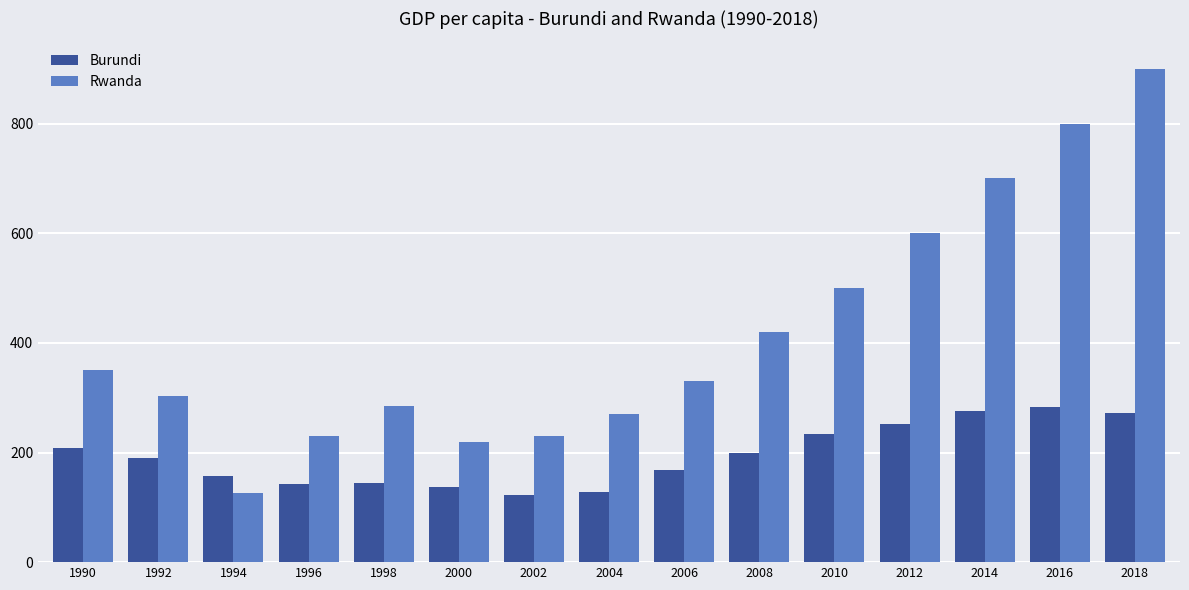

What value does the Burundi series have at 1992?

190.5